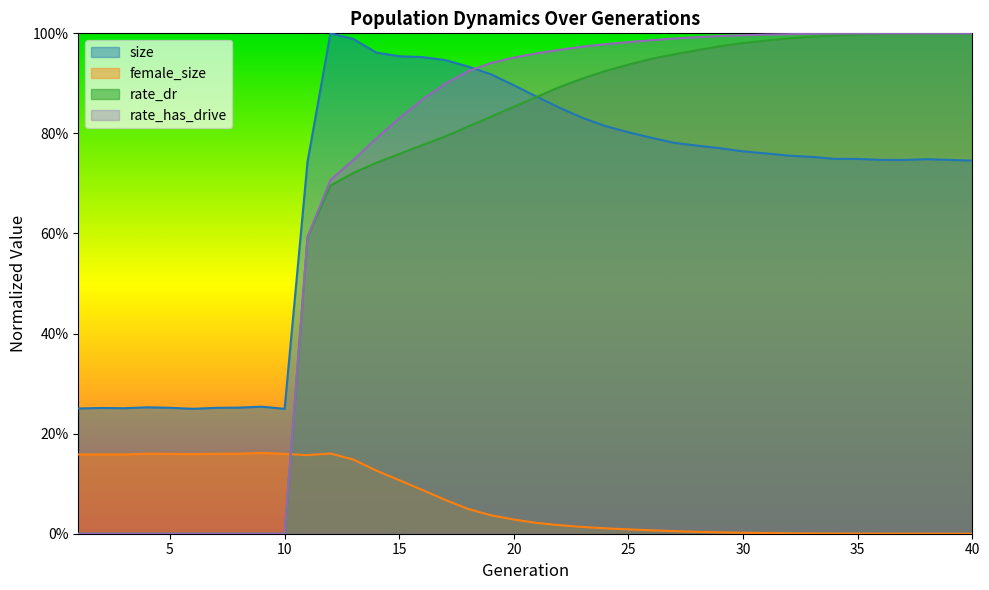

How many values in the female_size series exceed 0?

39